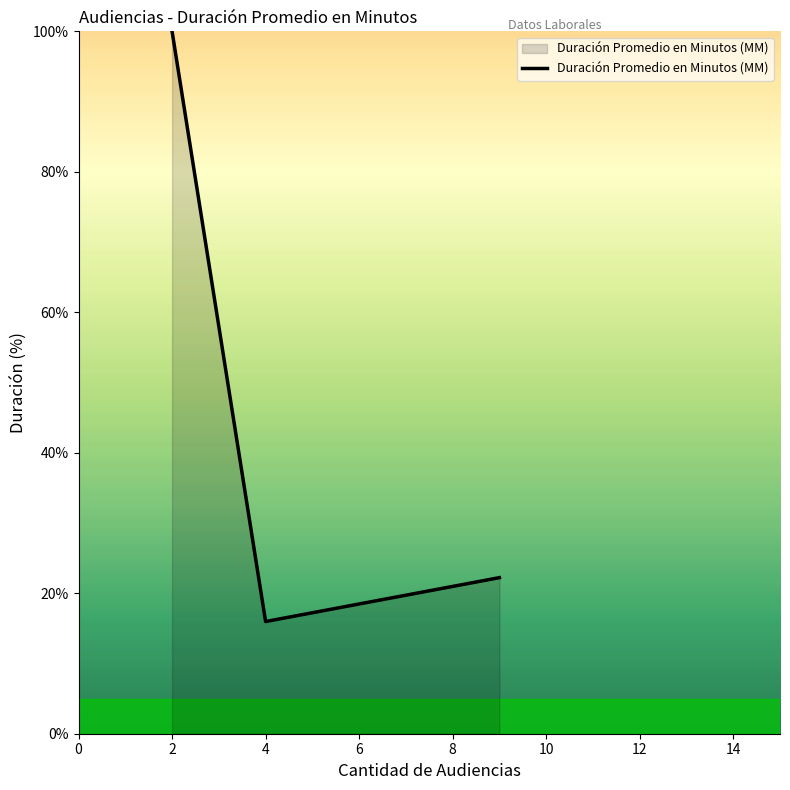

What is the maximum value shown in the chart?

100.0